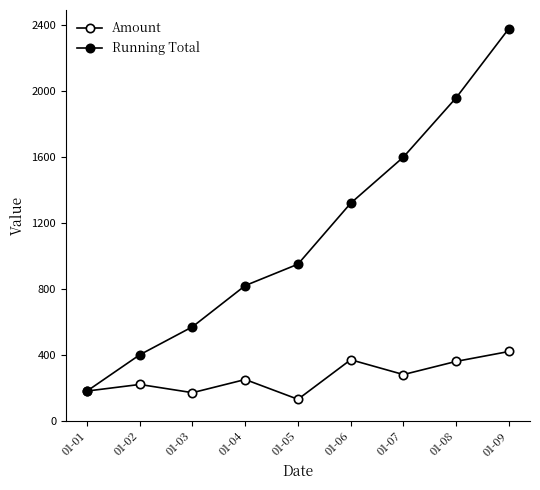

How many series are shown in this chart?

2